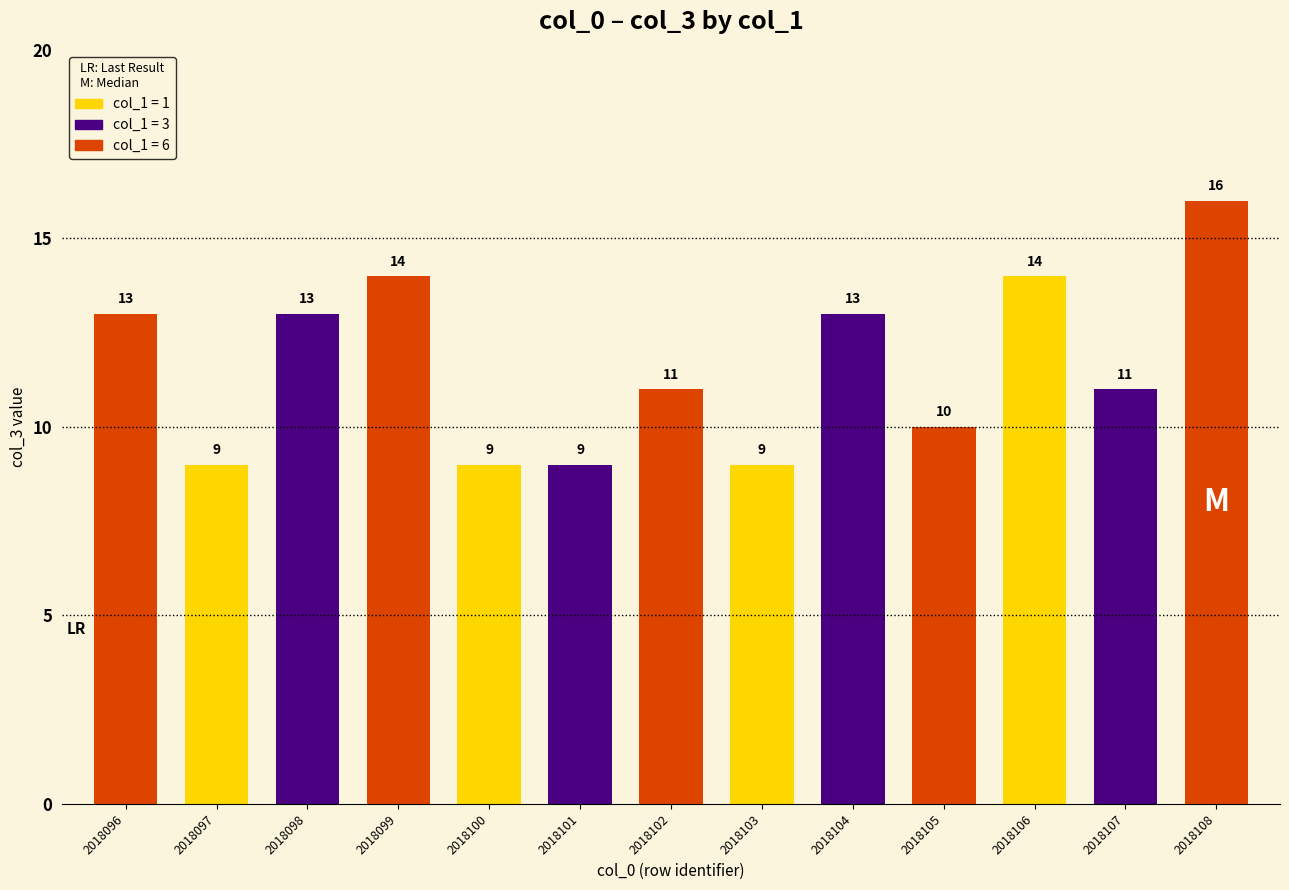

What is the difference between the values at 2018103 and 2018099?

5